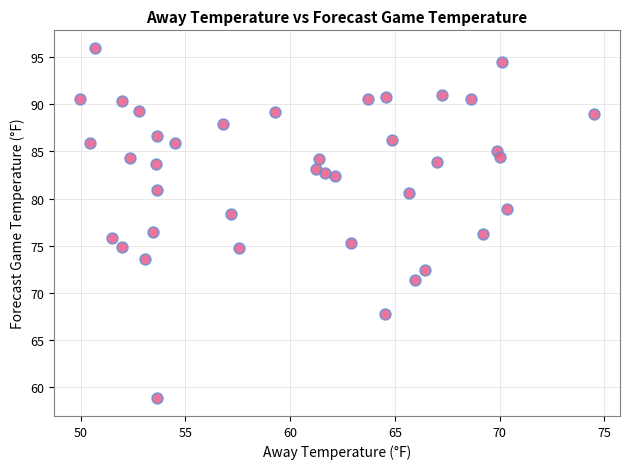

What is the range of Y values (max minus min)?

37.1